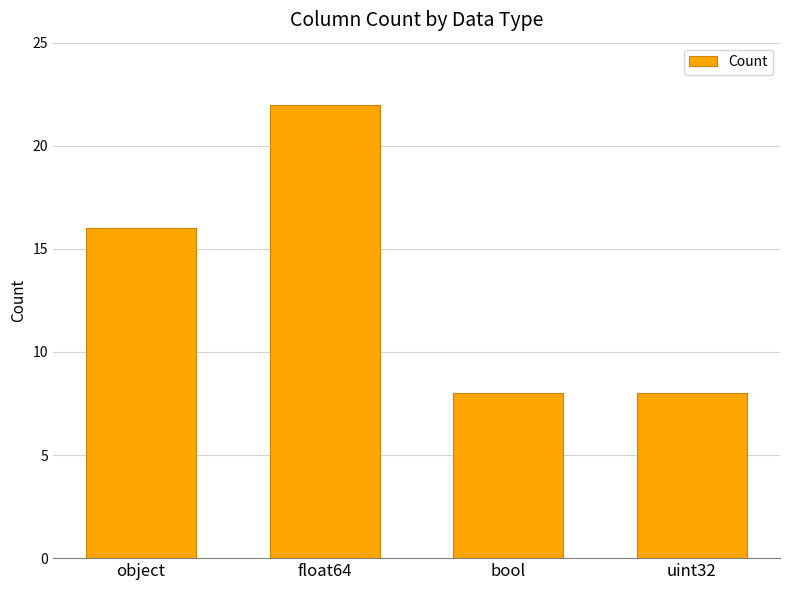

Are the bars grouped side by side (vs. stacked)?

No